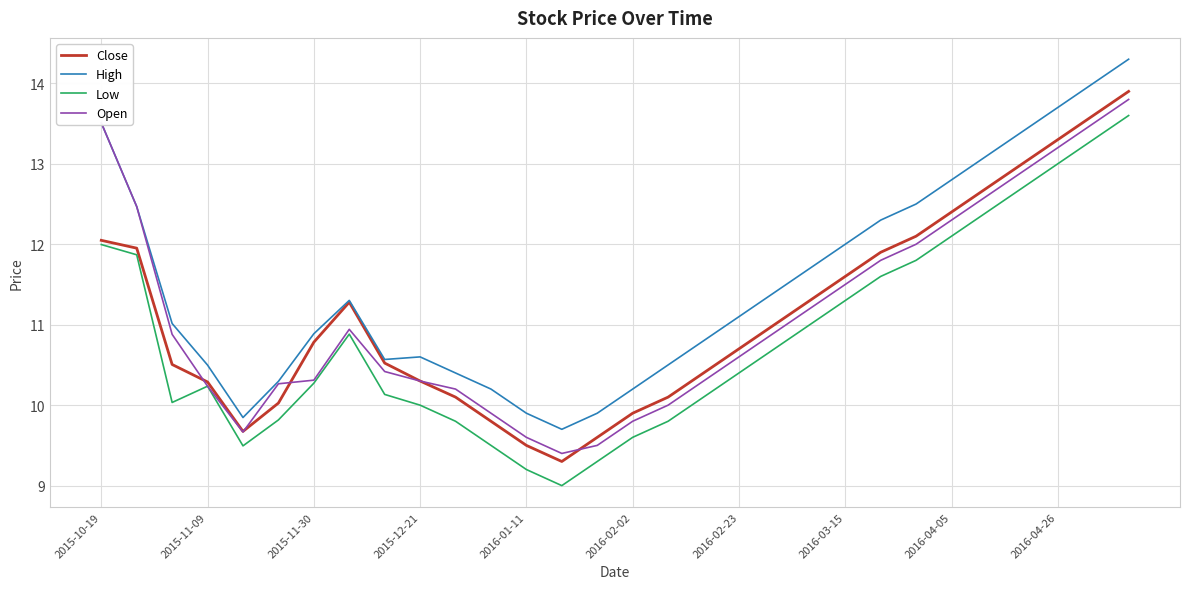

Which series has the largest total across all categories?

High